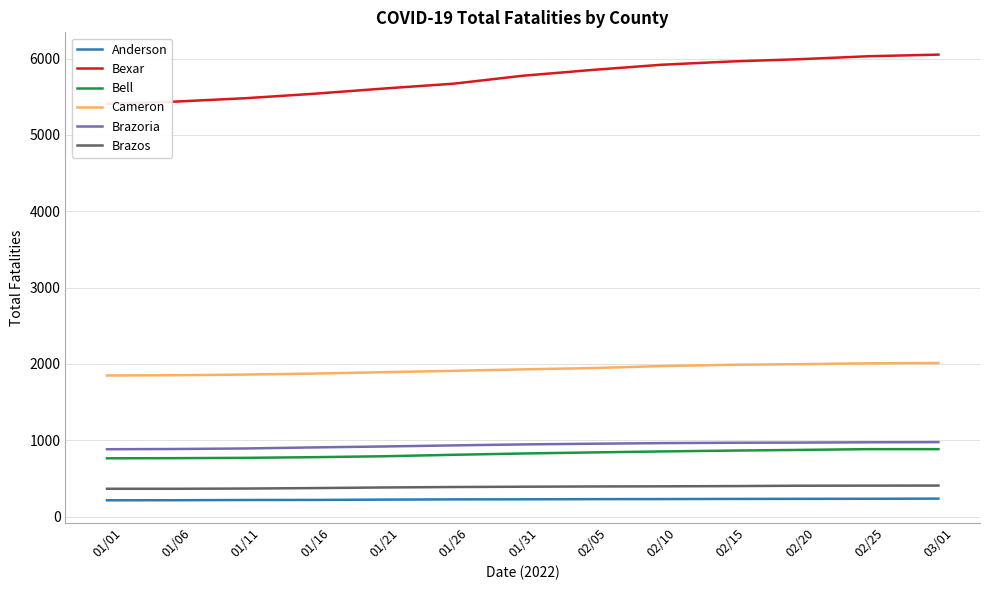

Which series has the largest range (max minus min)?

Bexar